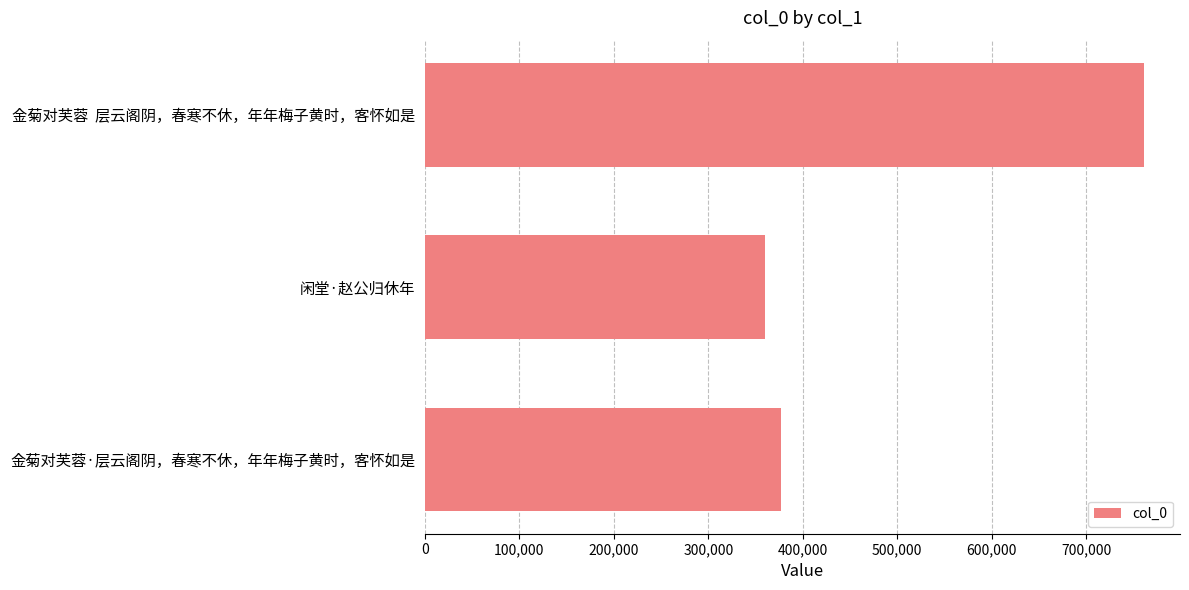

What is the average value?

499690